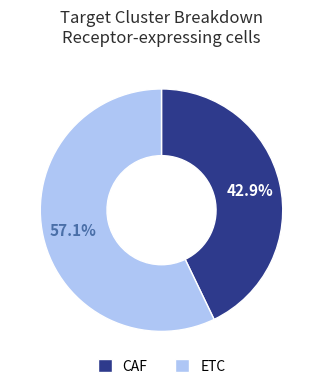

What percentage is the CAF slice, to the nearest percent?

43%